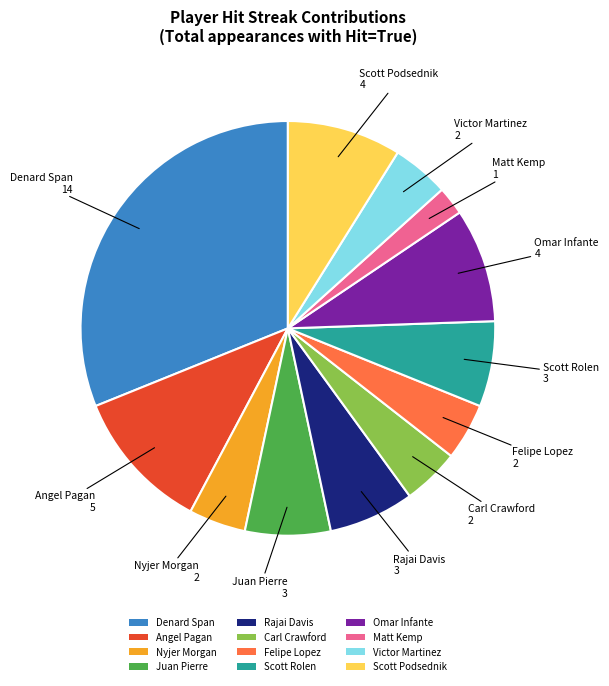

True or false: Angel Pagan accounts for 11% of the total.

True